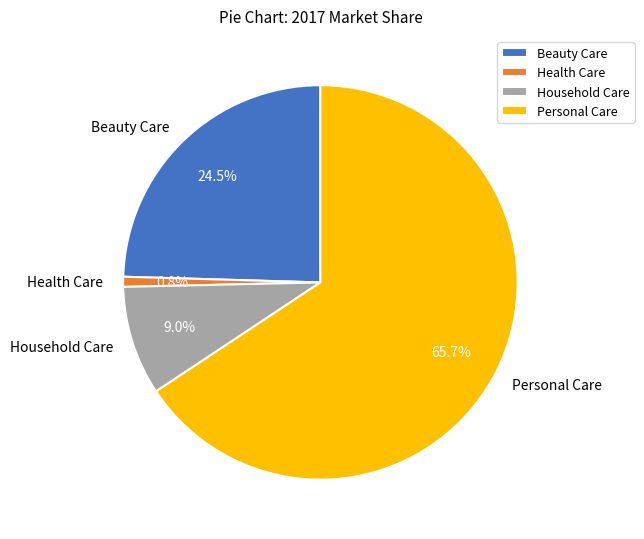

What is the largest slice in the pie chart?

Personal Care